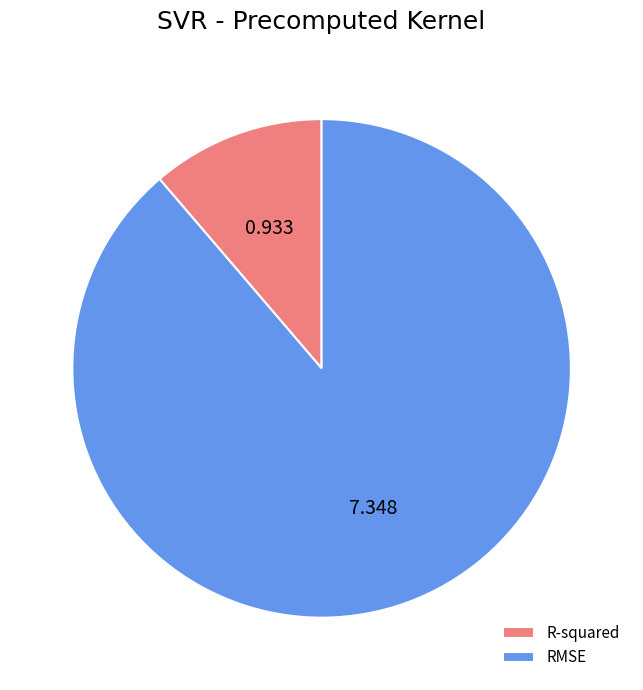

Which has a higher value, RMSE or R-squared?

RMSE